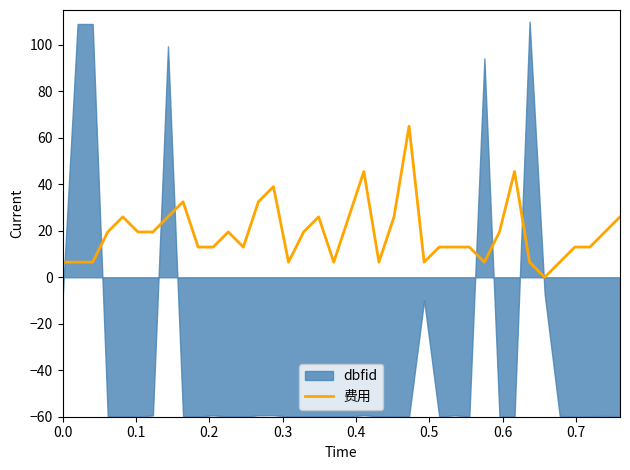

What is the highest value of the 费用 series?

65.0